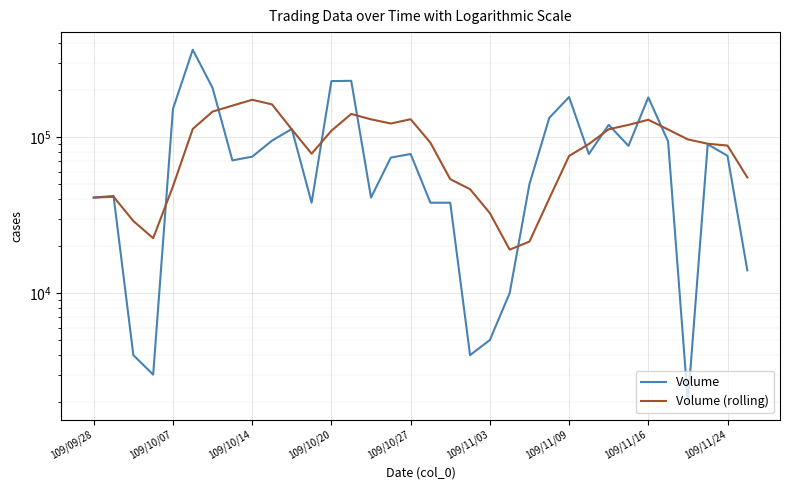

Which series has the largest total across all categories?

Volume